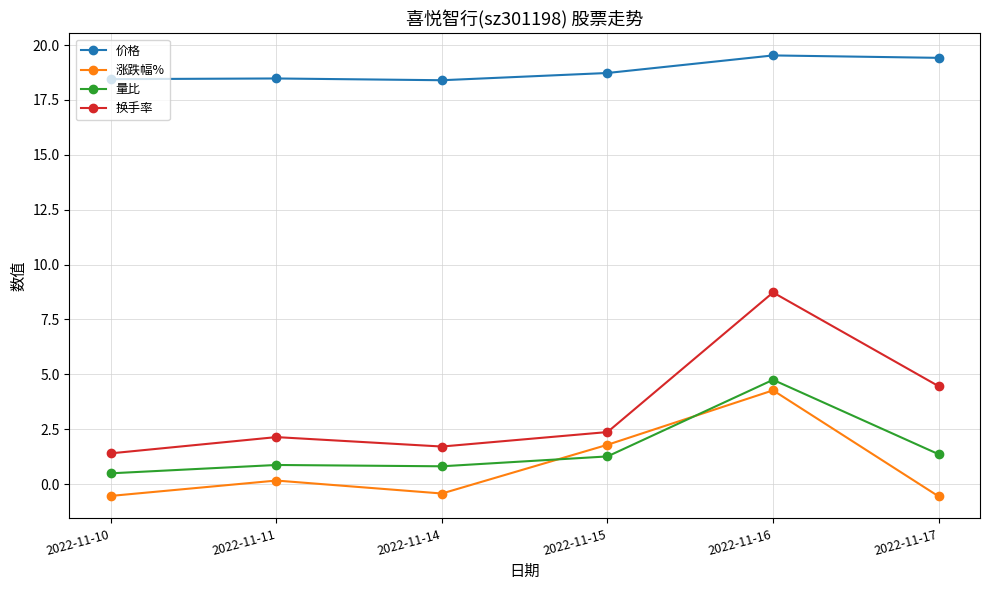

What is the value of the 换手率 point at the 4th from the left?

2.4